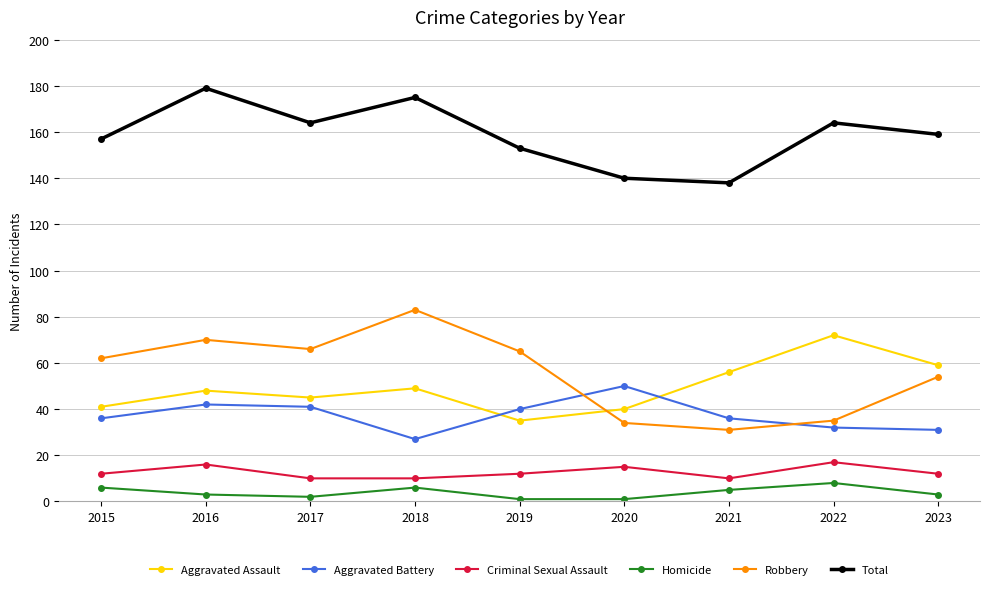

At how many categories does at least one series exceed 19?

9